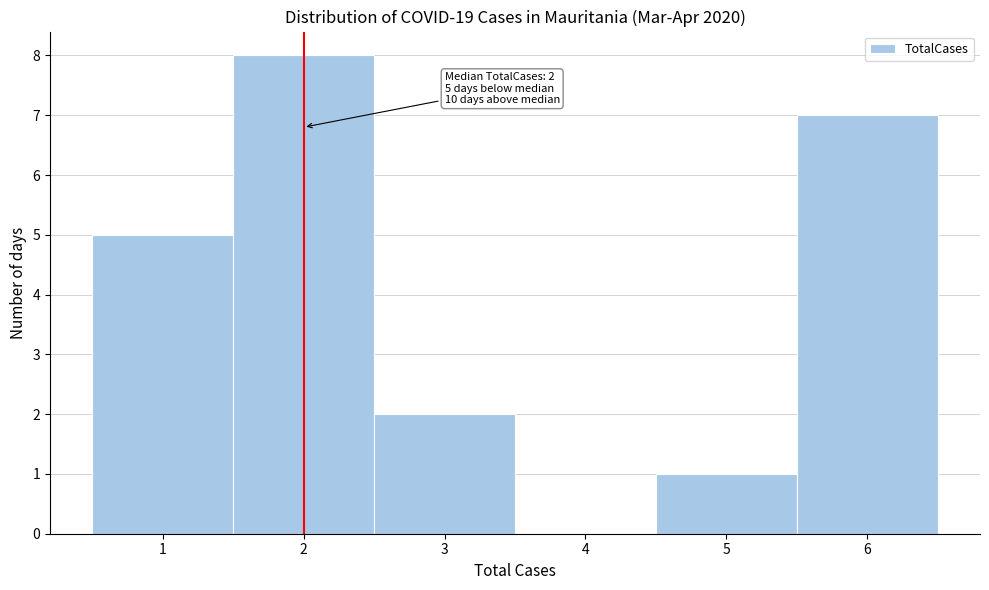

Which range on the x-axis has the tallest bar?

1.5 to 2.5